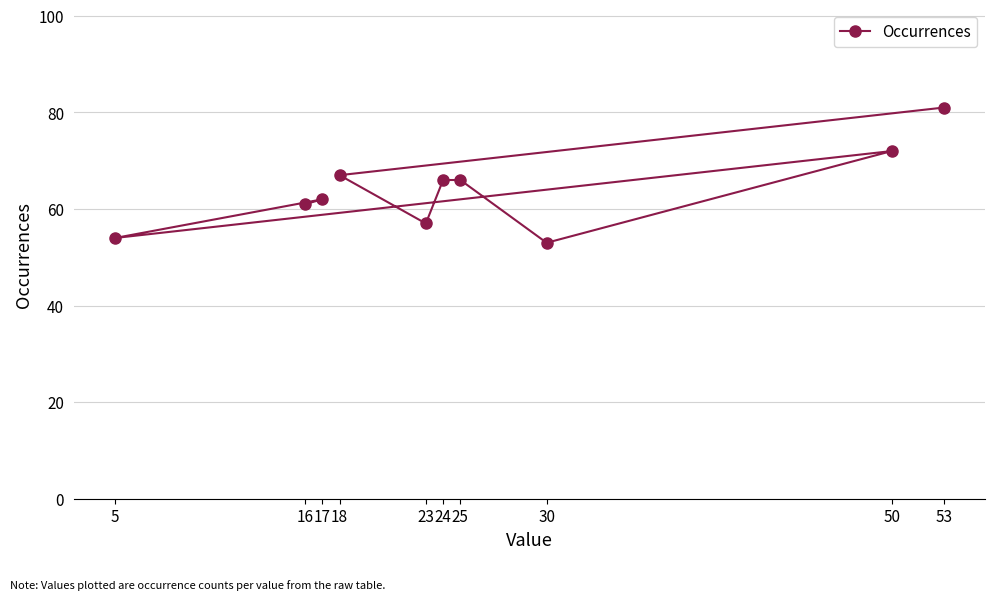

What is the change in value from 18 to 50?

+5